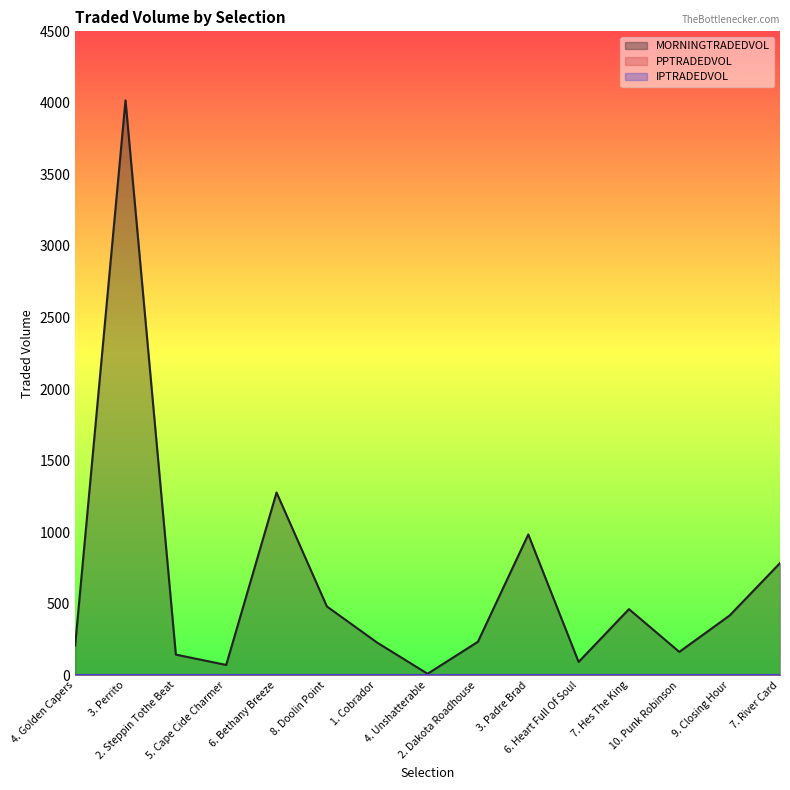

What is the difference between the maximum and minimum values in the MORNINGTRADEDVOL series?

4007.7